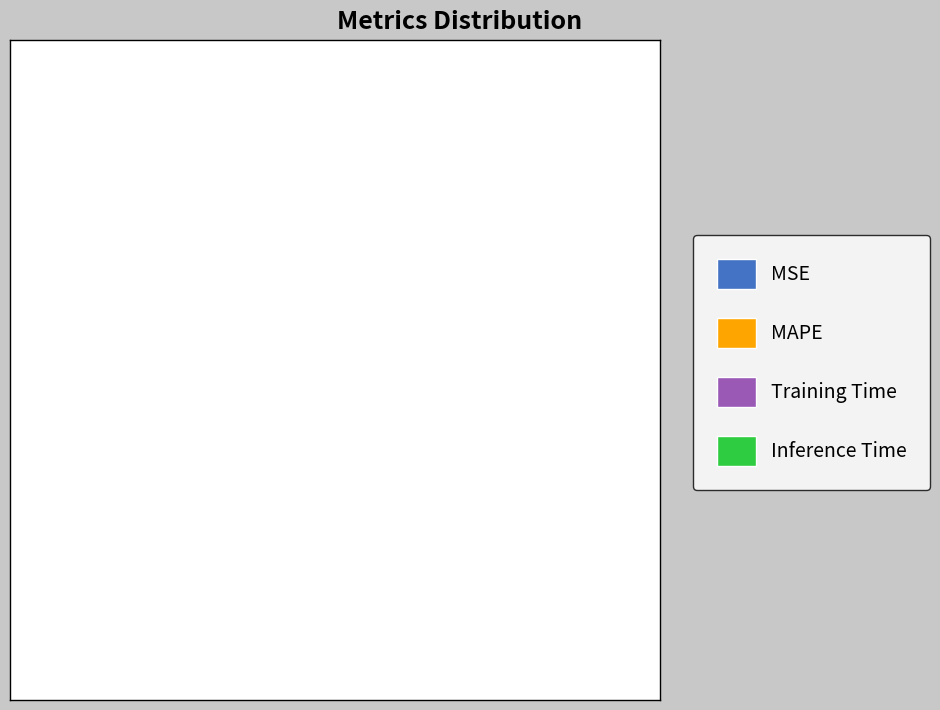

What is the largest slice in the pie chart?

MAPE